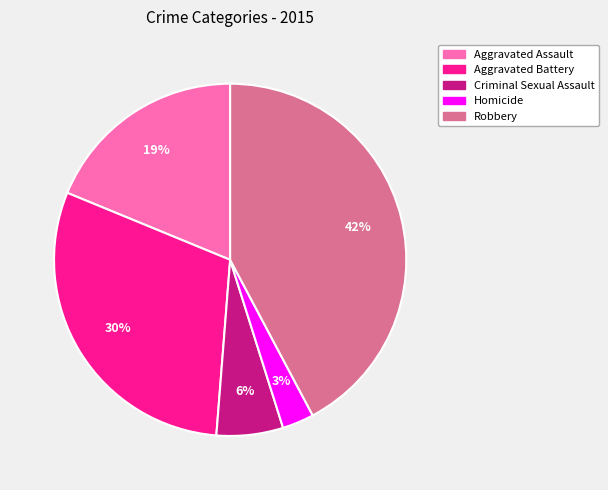

What is the smallest slice in the pie chart?

Homicide